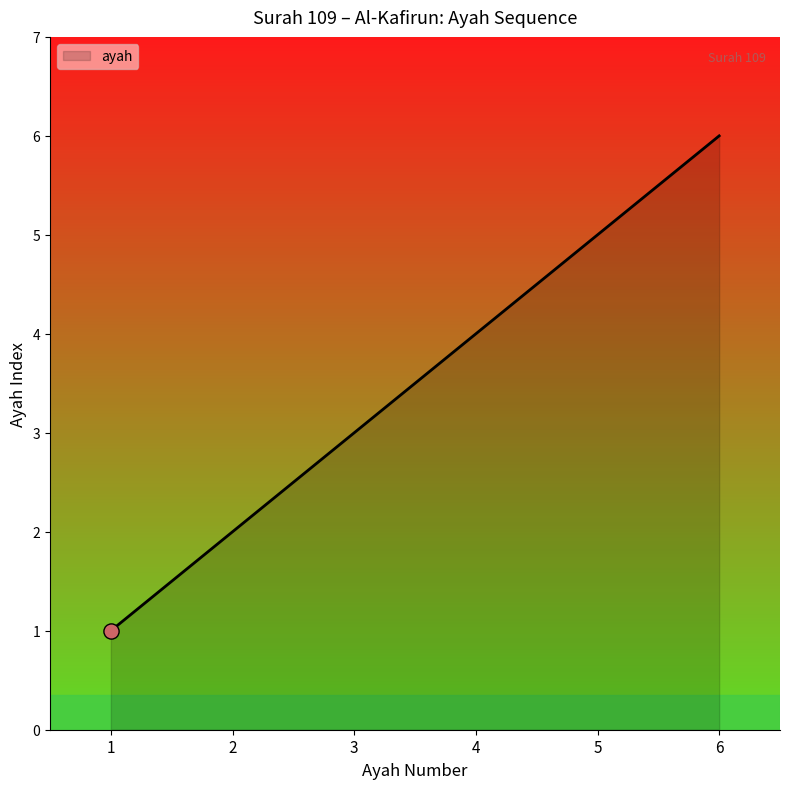

What is the change in value from 2 to 4?

+2